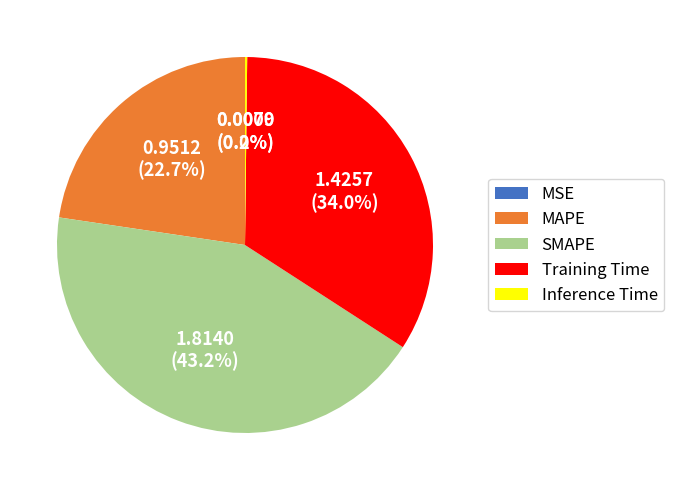

To the nearest percent, what is the average slice percentage?

20%